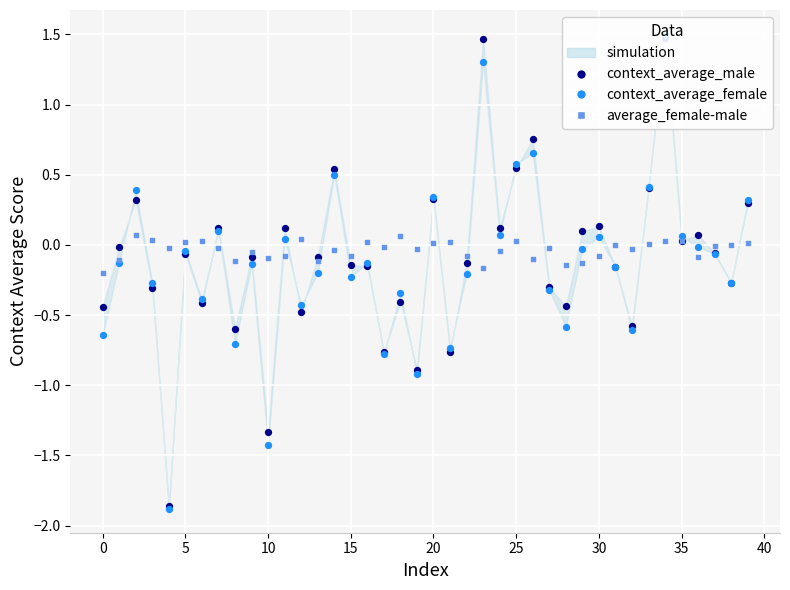

At how many categories does at least one series exceed 1?

2